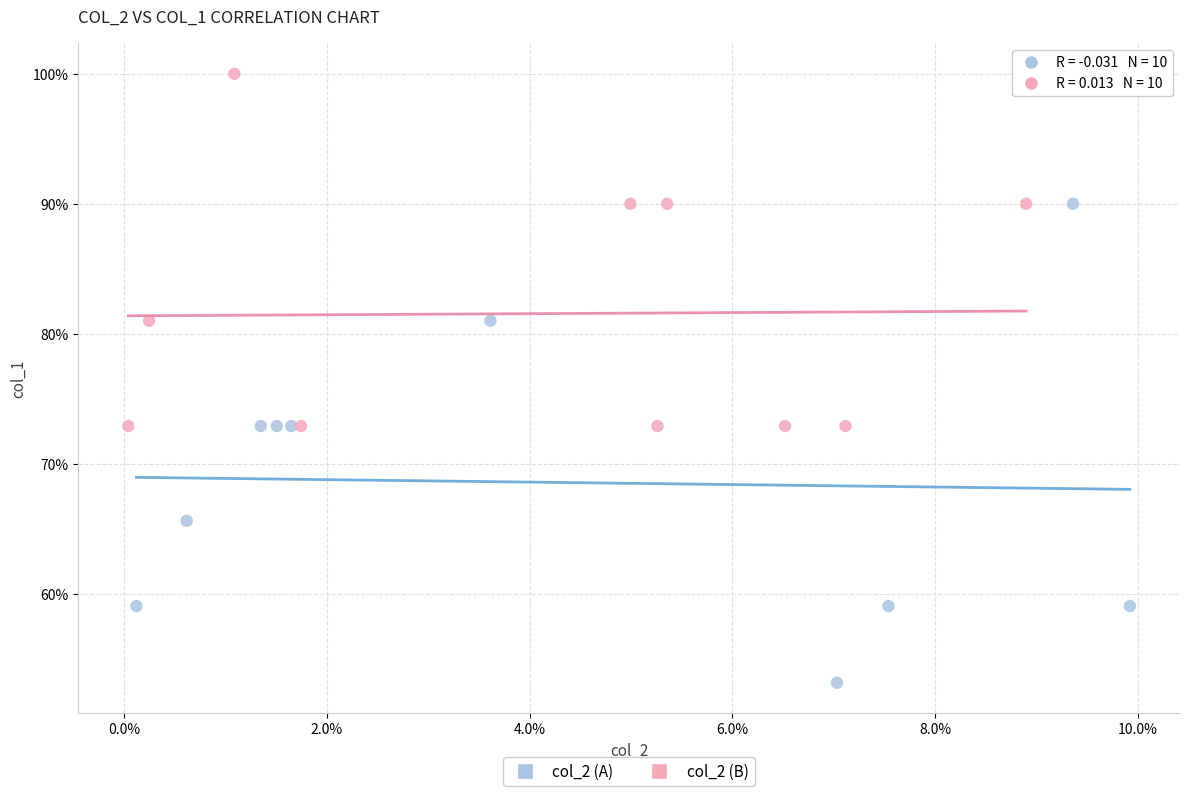

What are all the series names shown in the legend?

col_2 (A), col_2 (B)